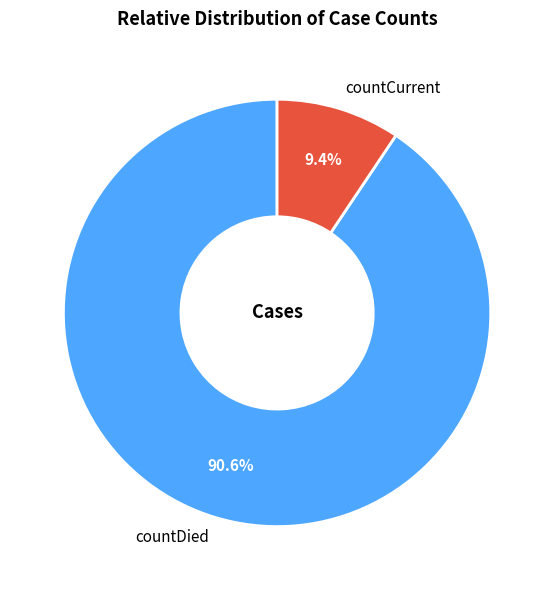

Approximately how many times larger is the value at countDied compared to countCurrent?

9.6